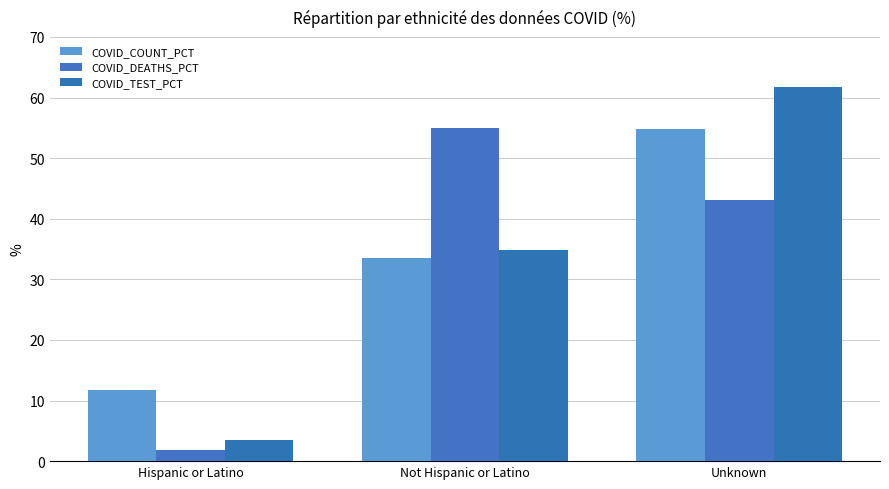

True or false: COVID_COUNT_PCT has a value of 7.0 at Hispanic or Latino.

False